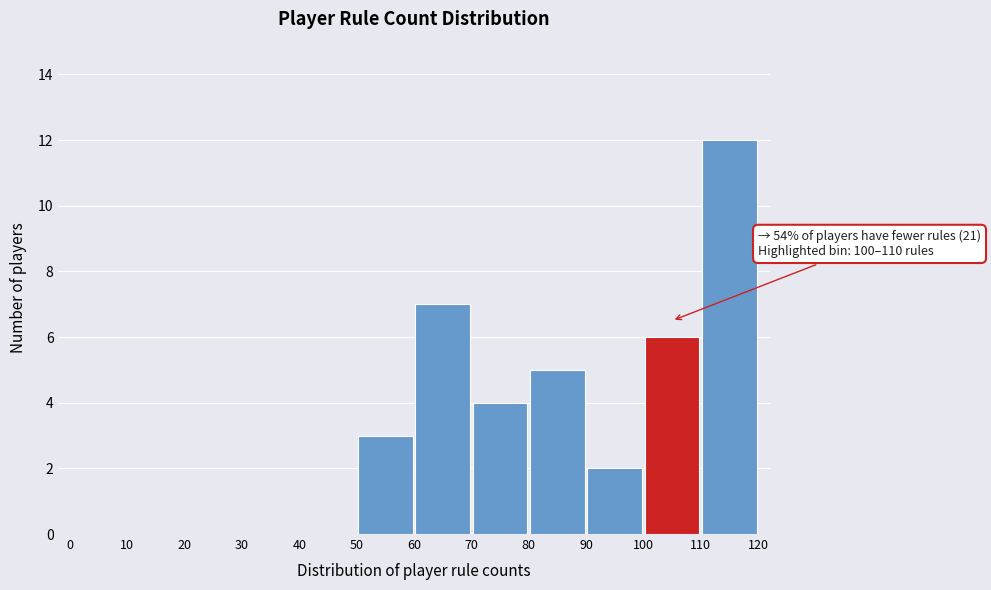

Which range on the x-axis has the tallest bar?

110 to 120